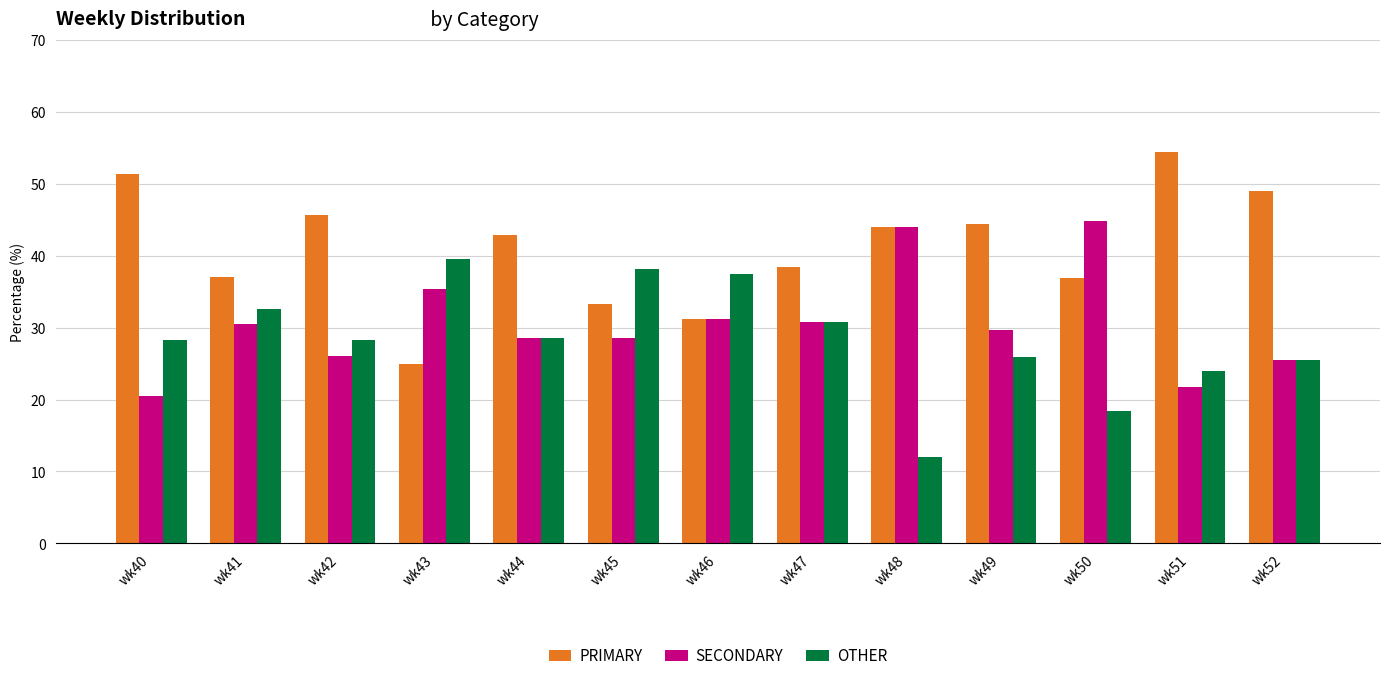

Is the value of PRIMARY at wk42 greater than the value of OTHER at wk46?

Yes